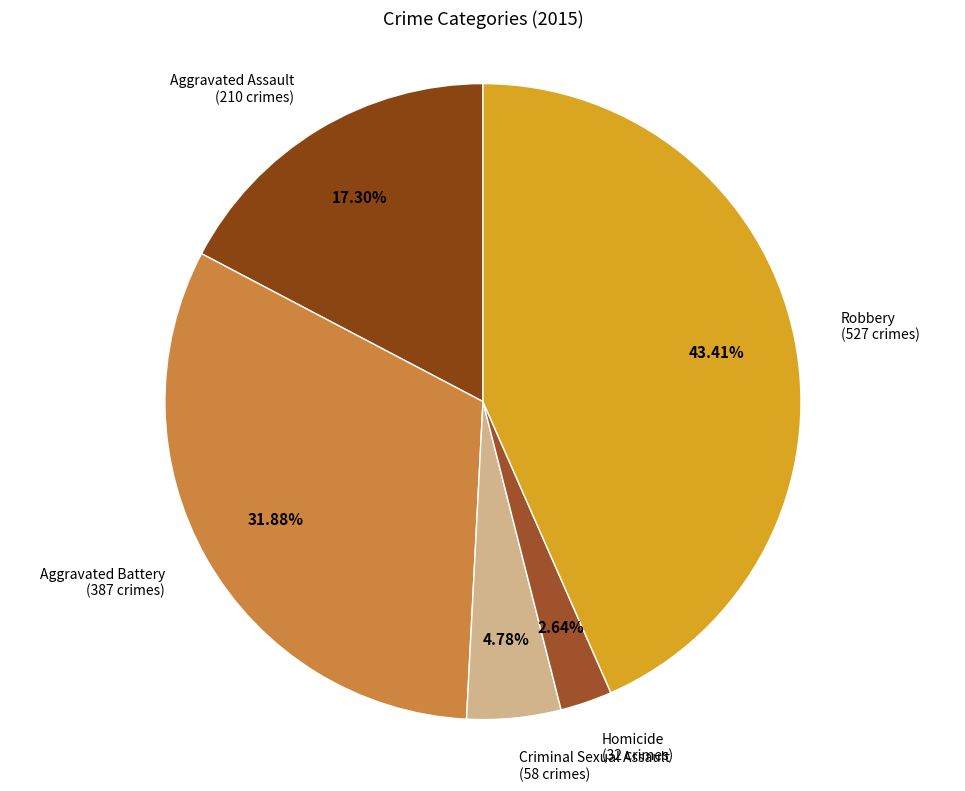

Rank the categories by value from lowest to highest.

Homicide, Criminal Sexual Assault, Aggravated Assault, Aggravated Battery, Robbery